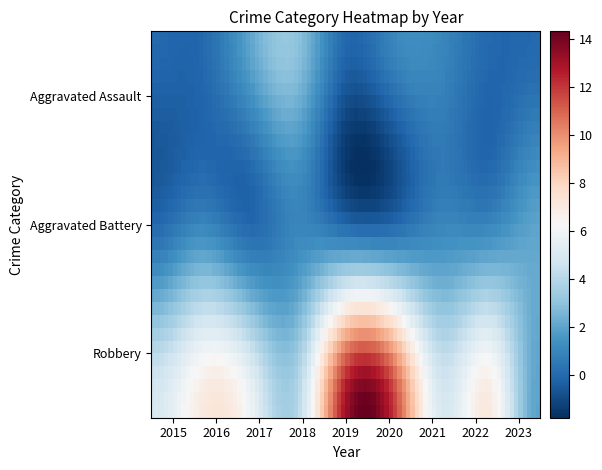

Which series has the largest total across all categories?

Robbery